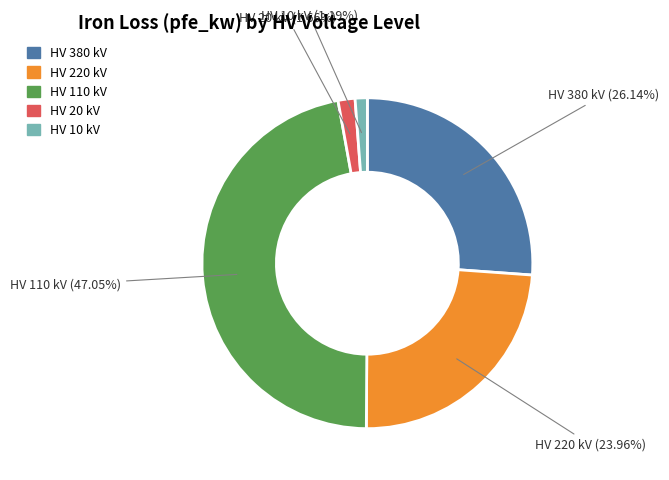

Does any single category account for the majority?

No